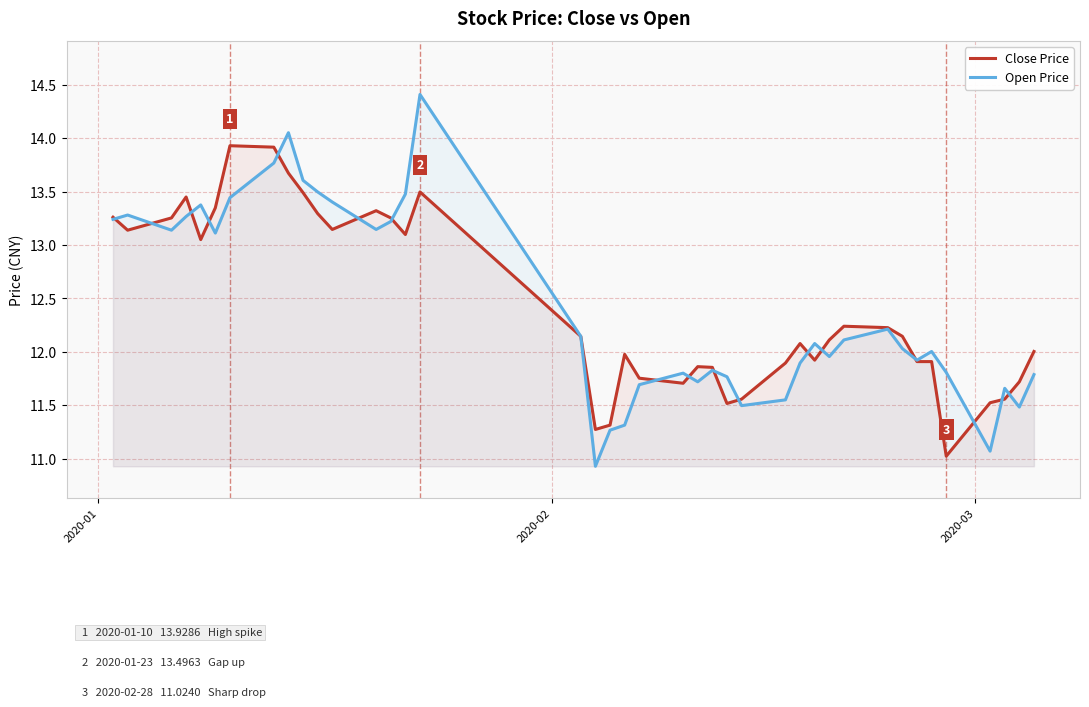

What is the maximum value shown in the chart?

14.4